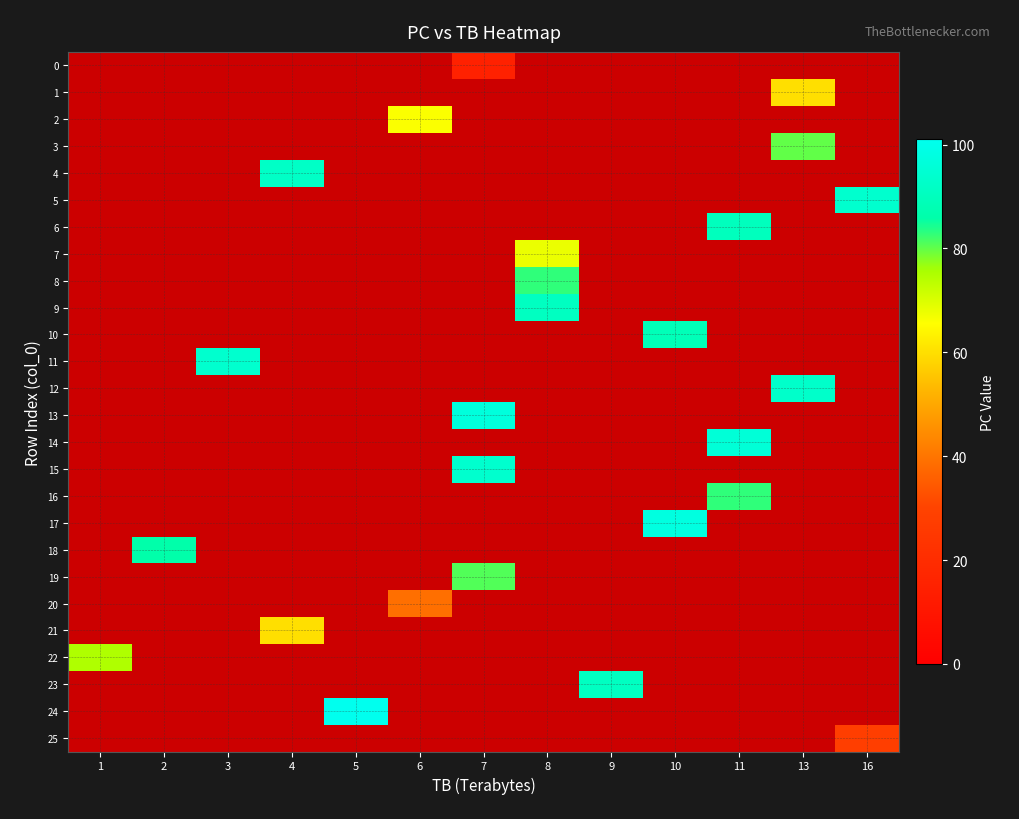

The value of 10 at 10 is 89.0. True or false?

True